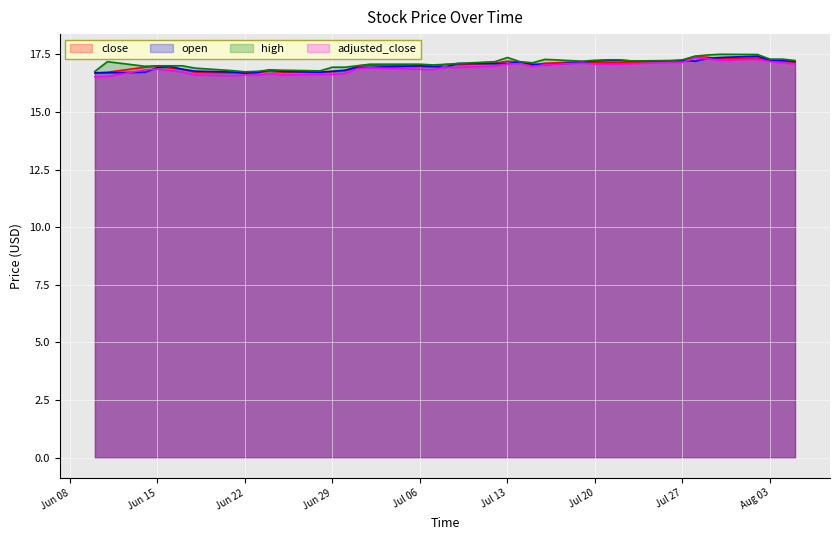

Count the number of data series in this chart.

4